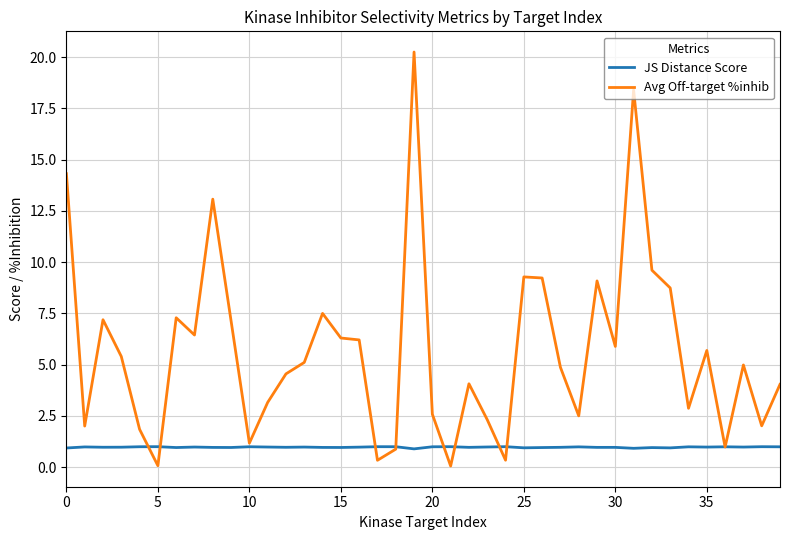

What is the maximum value shown in the chart?

20.3